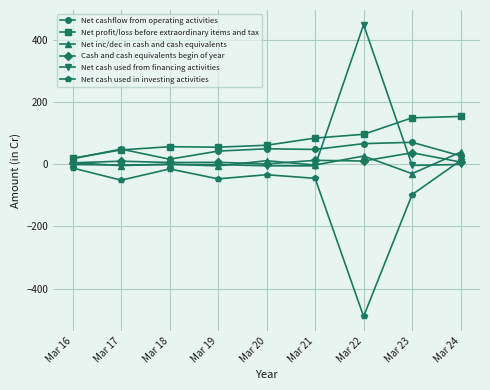

What is the minimum value shown in the chart?

-489.5